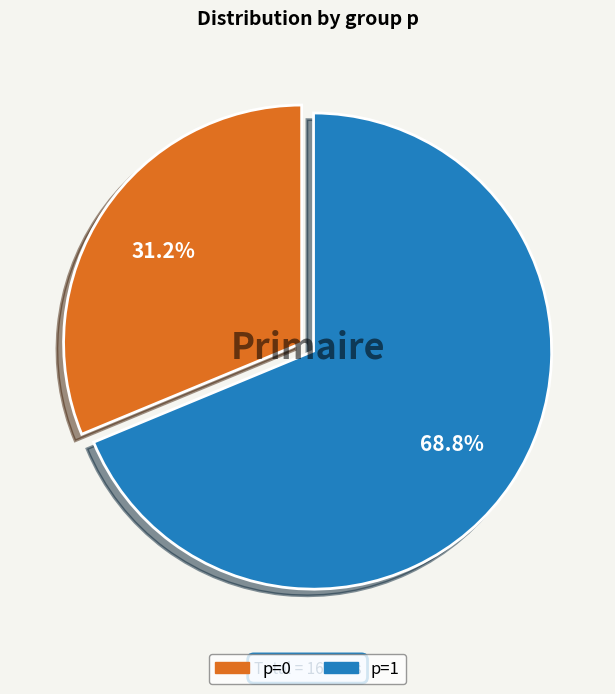

What percentage is the p=0 slice, to the nearest percent?

31%